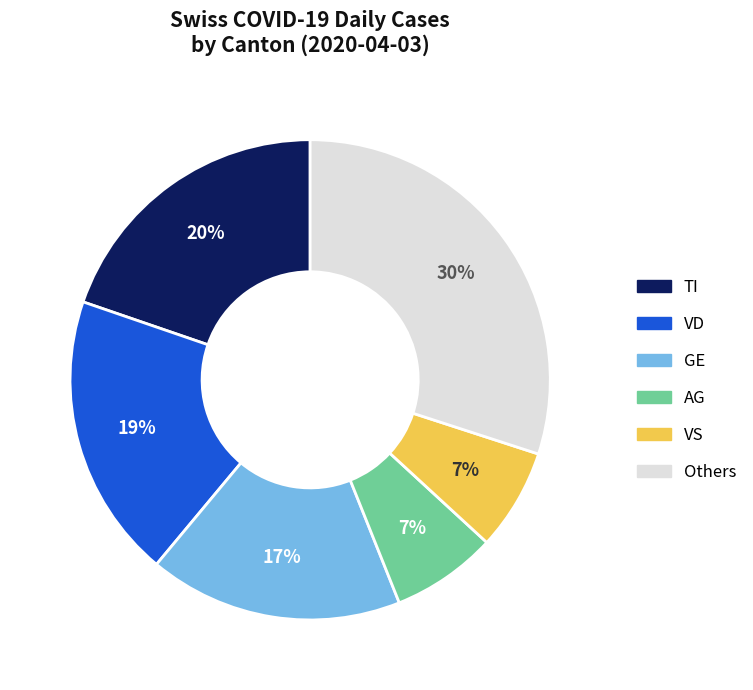

To the nearest percent, what is the difference between the largest and smallest slice percentages?

23%